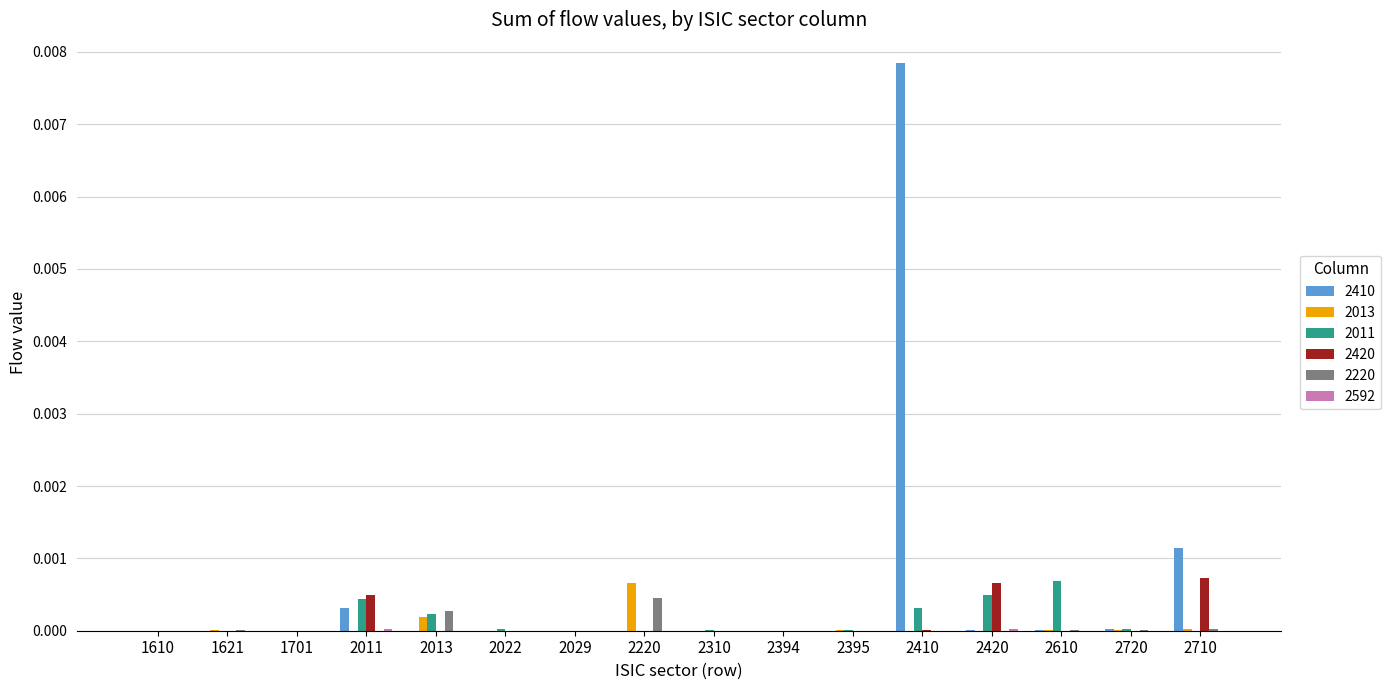

The 2013 series shows 0.0 at 2420. True or false?

True